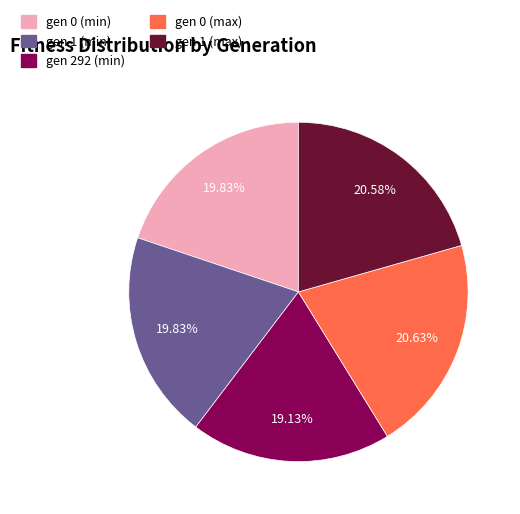

To the nearest percent, what is the combined percentage of gen 1 (max) and gen 292 (min)?

40%